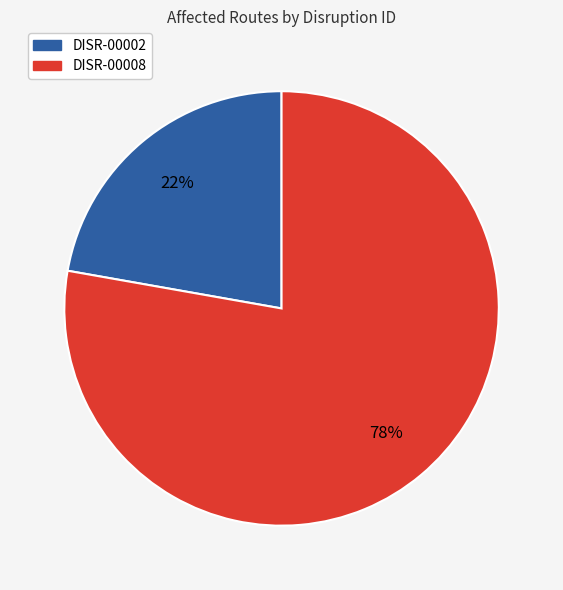

Rank the categories by value from lowest to highest.

DISR-00002, DISR-00008